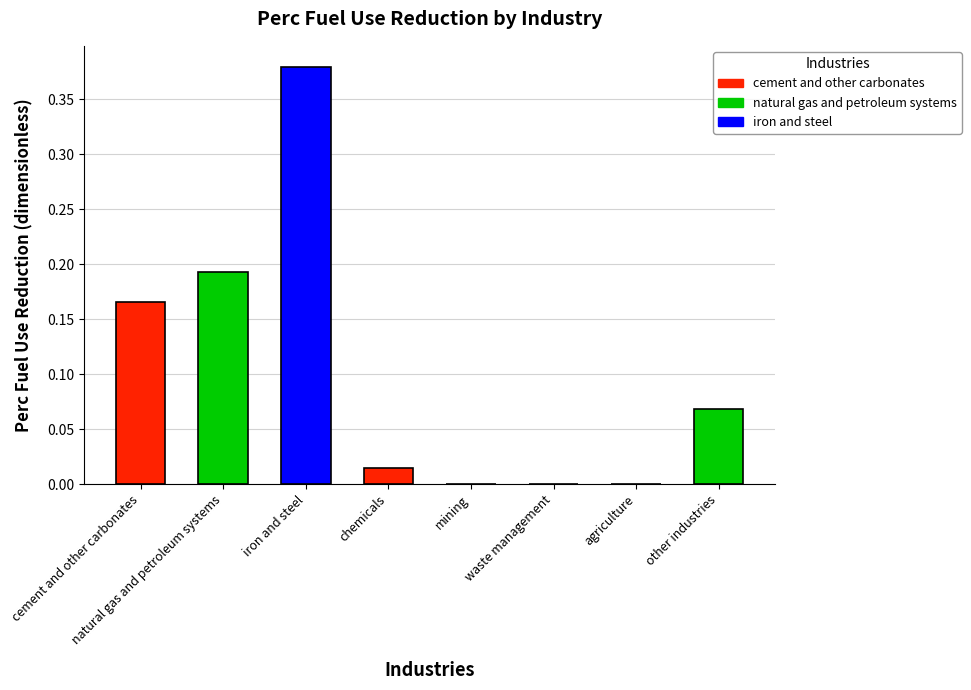

List the labels in order of value, largest first.

iron and steel, natural gas and petroleum systems, cement and other carbonates, other industries, chemicals, mining, waste management, agriculture